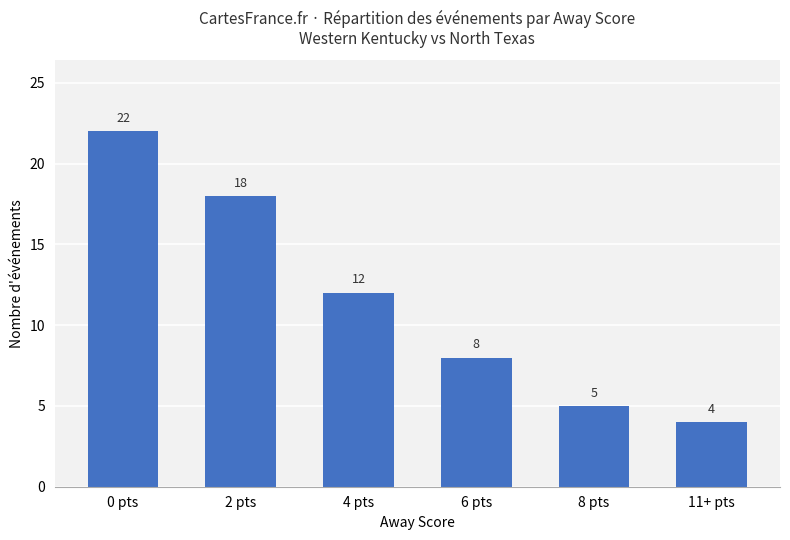

What is the sum of the values at 11+ pts and 8 pts?

9